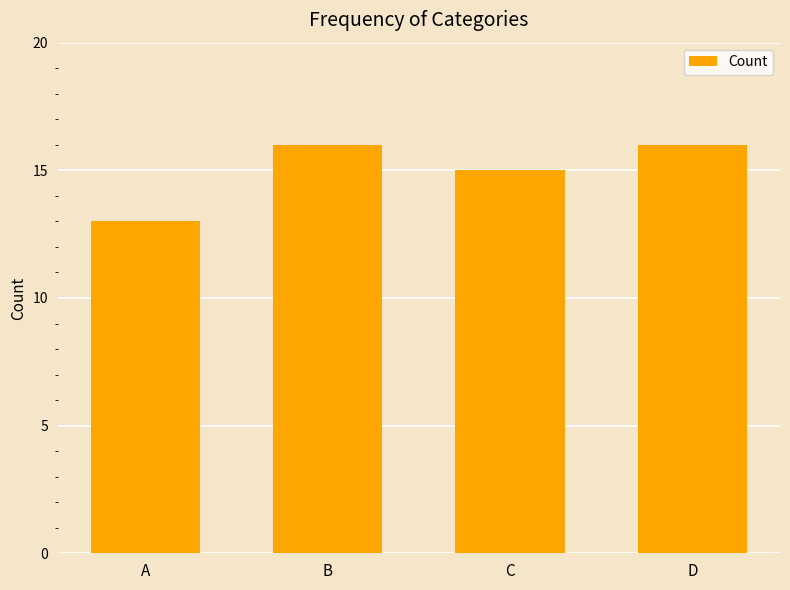

How many distinct data groups are displayed?

1